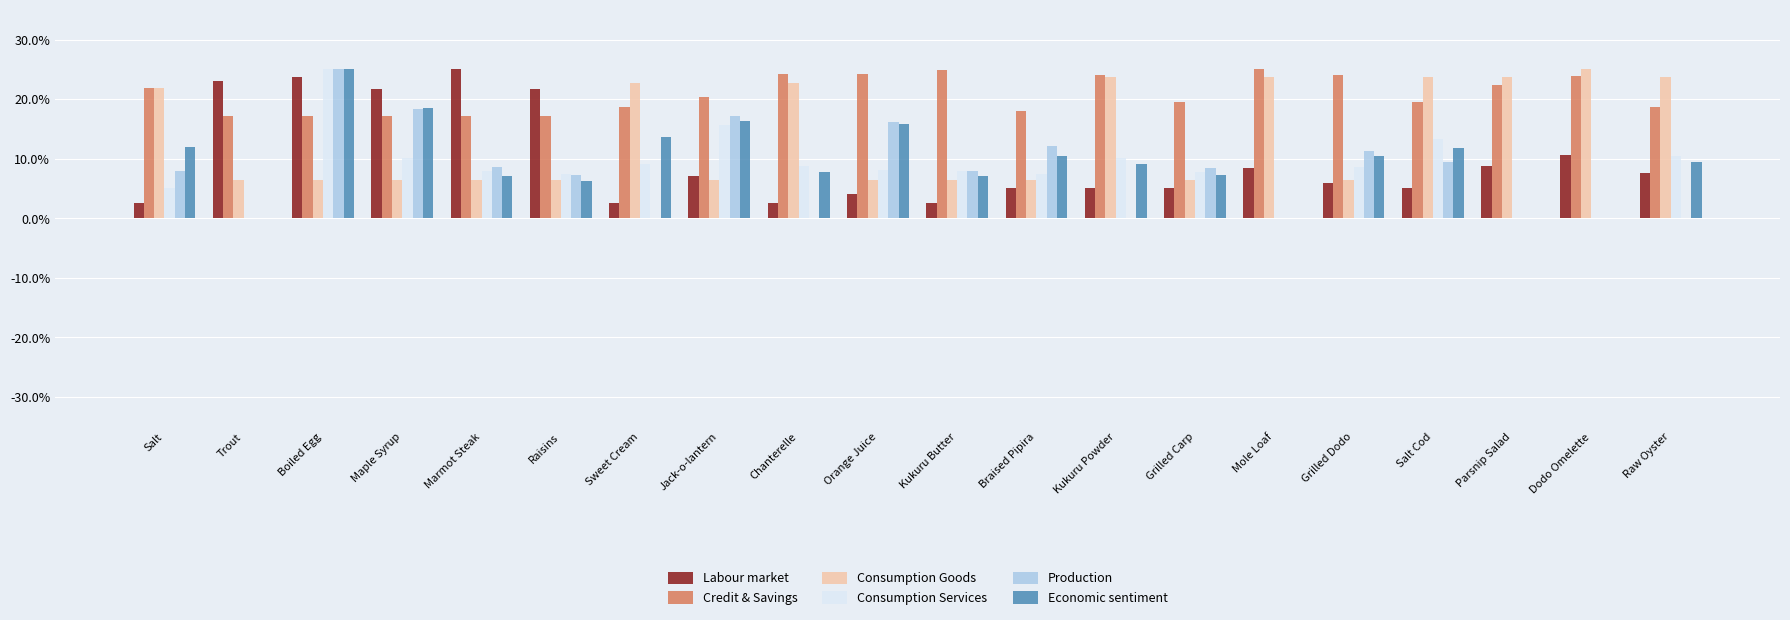

The Consumption Services series shows 19.5 at Salt Cod. True or false?

False